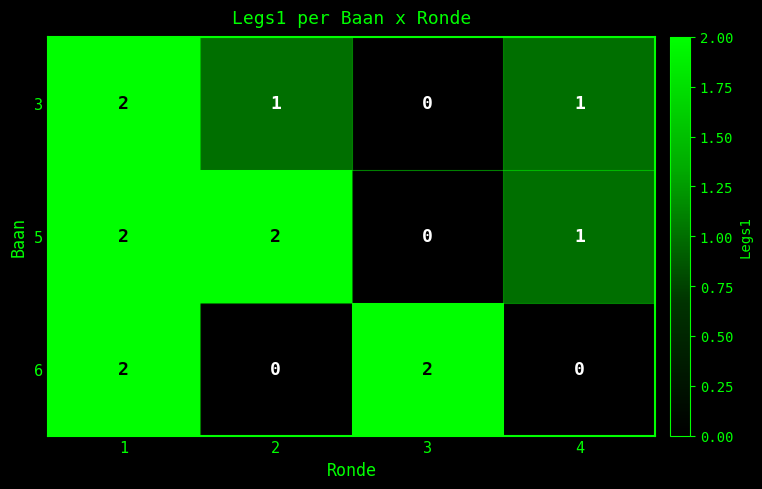

At which category is the sum across all series the highest?

1